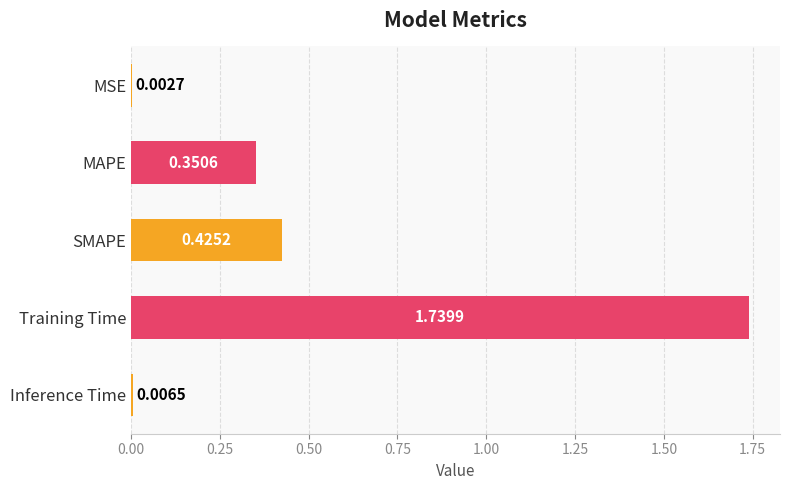

Are the bars horizontal?

Yes